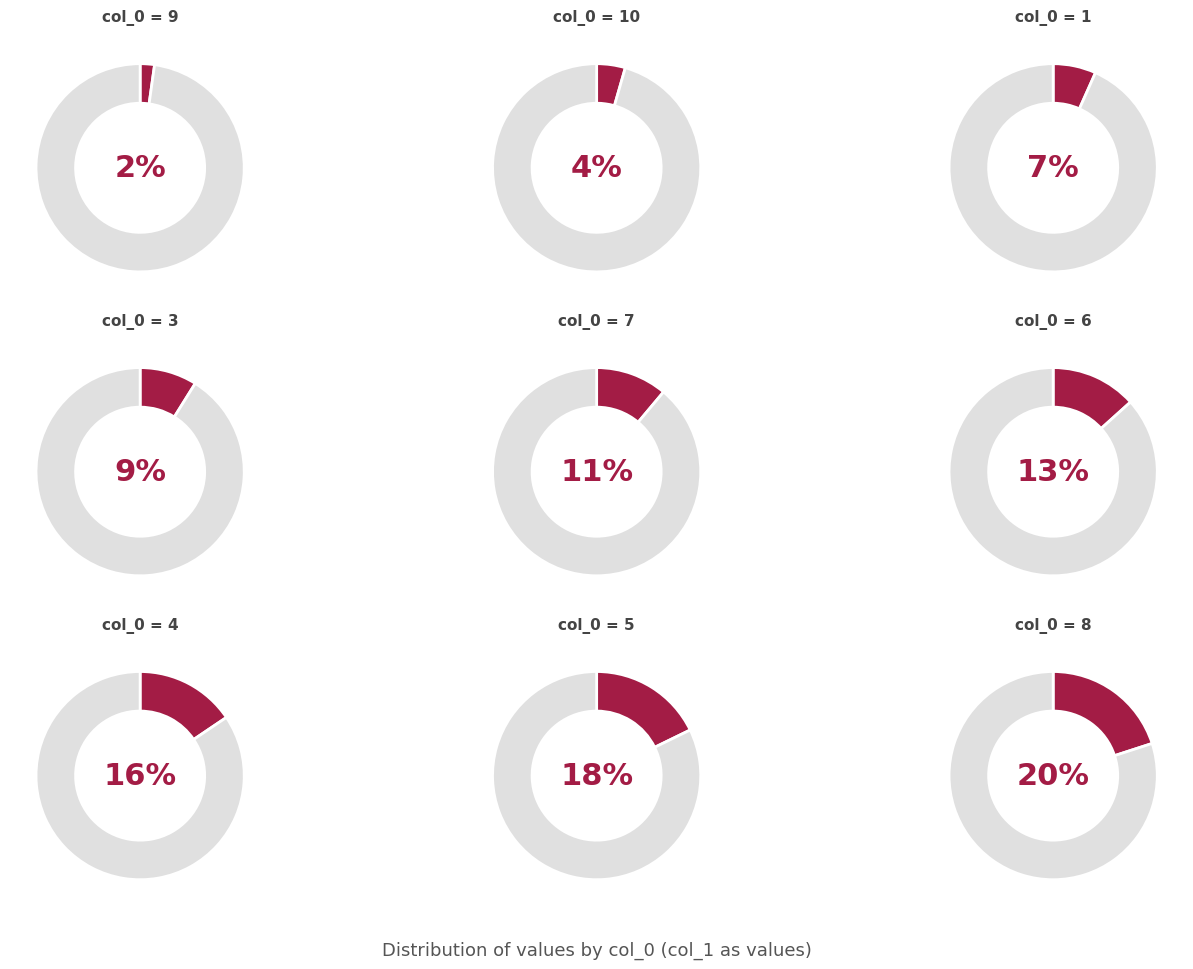

Which has a higher value, 8 or 10?

8